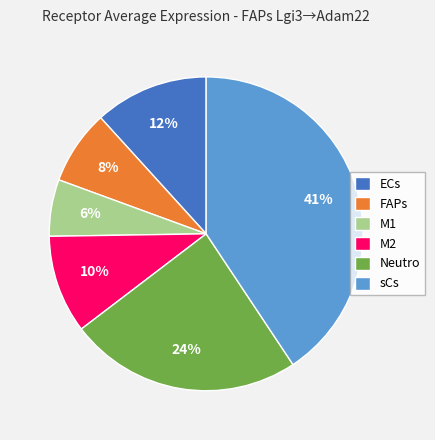

True or false: M2 accounts for 10% of the total.

True